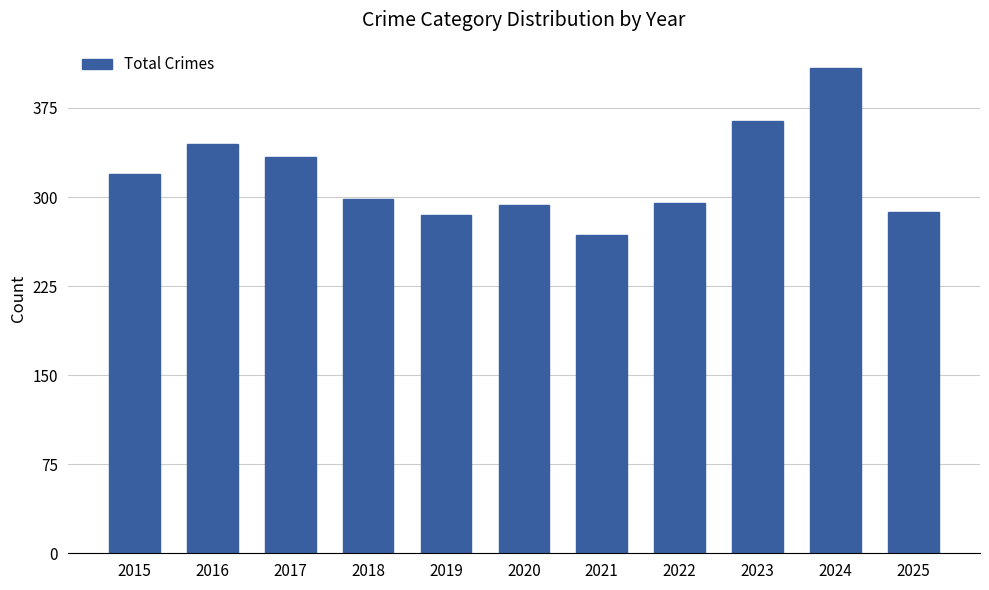

Where does the data first go above 298?

2015